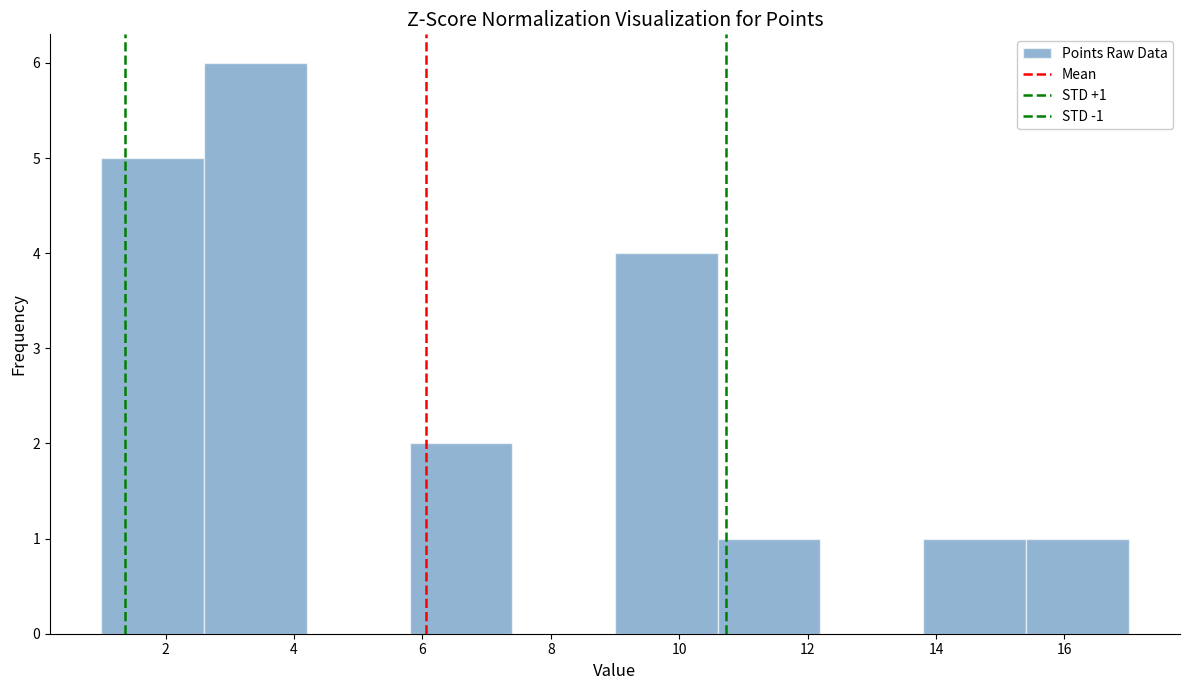

Which range on the x-axis has the tallest bar?

2.6 to 4.2